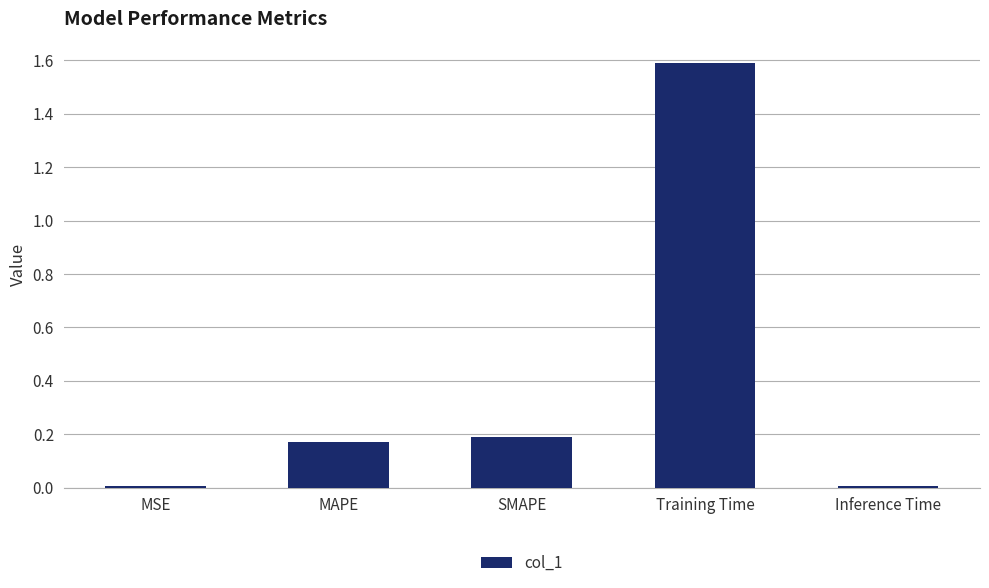

What is the maximum value shown in the chart?

1.6